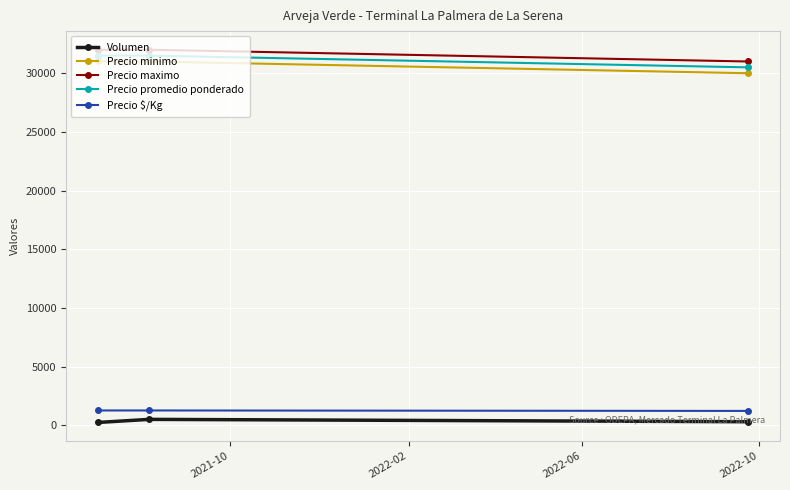

At how many categories does at least one series exceed 4761?

3